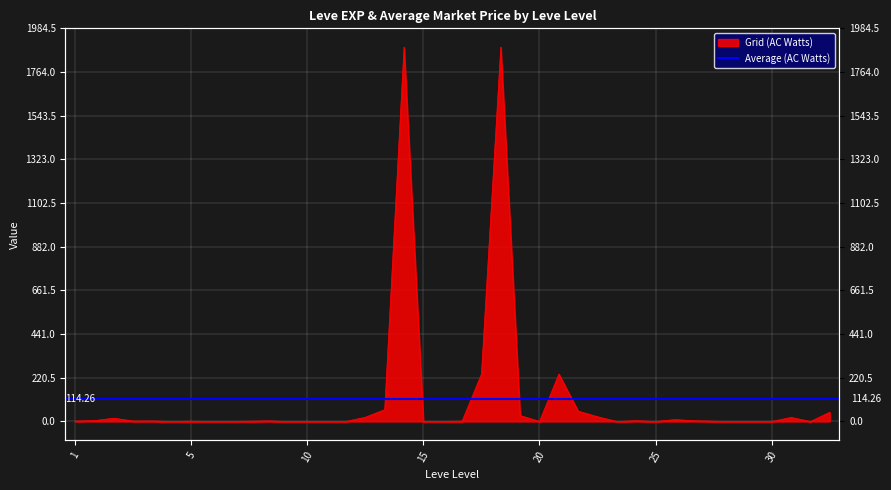

What is the sum of all values?

4570.3